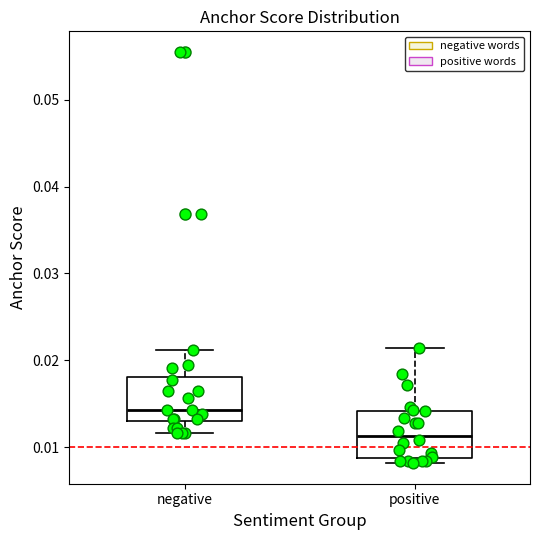

Reading left to right, read every box against the y-axis: the position of its median line, the range the box covers, and the ends of its whiskers. The values are not printed on the chart, so give them approximately, as read against the axis.

negative: median 0.014, box 0.013 to 0.018, whiskers 0.012 to 0.021
positive: median 0.011, box 0.009 to 0.014, whiskers 0.008 to 0.021